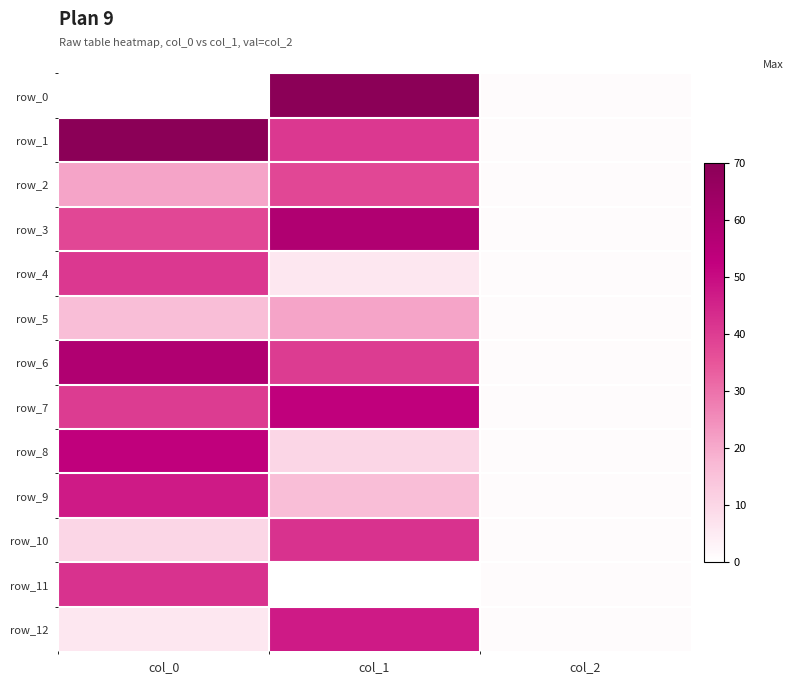

What is the highest value of the row_3 series?

58